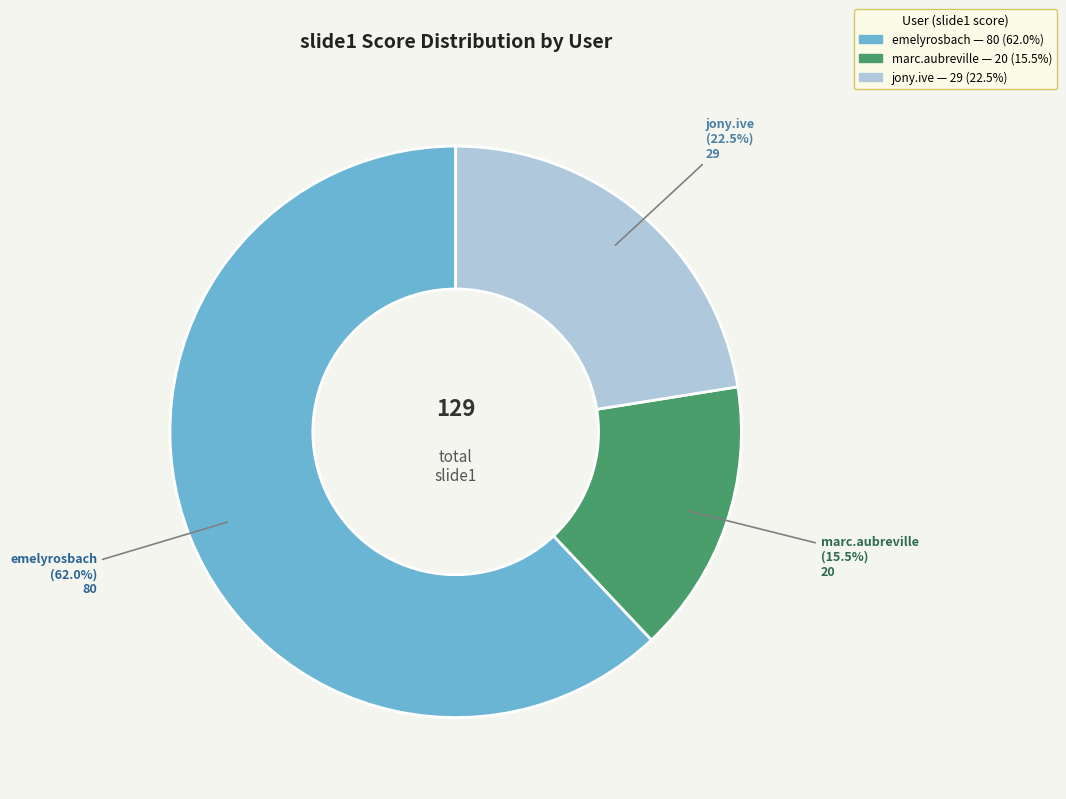

Does any single category account for the majority?

Yes